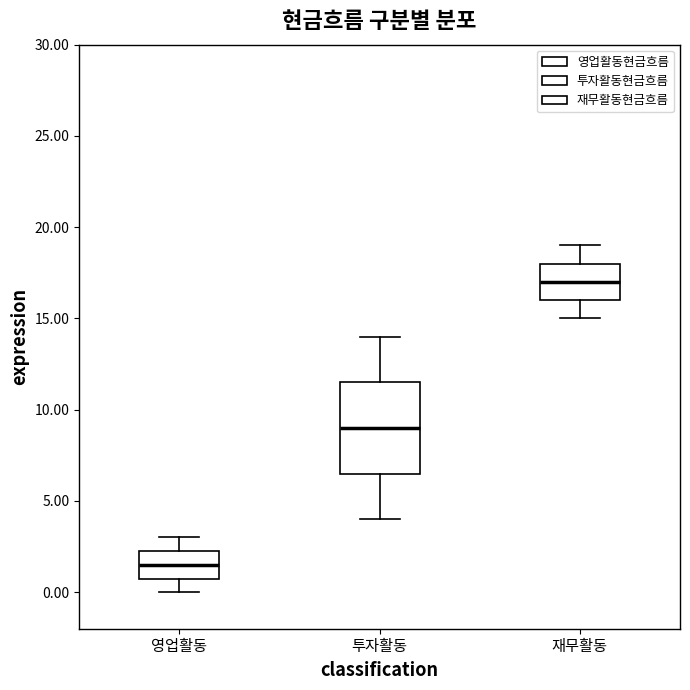

Where is the lower edge of the box for 영업활동 on the y-axis? The values are not printed on the chart, so give them approximately, as read against the axis.

1.0